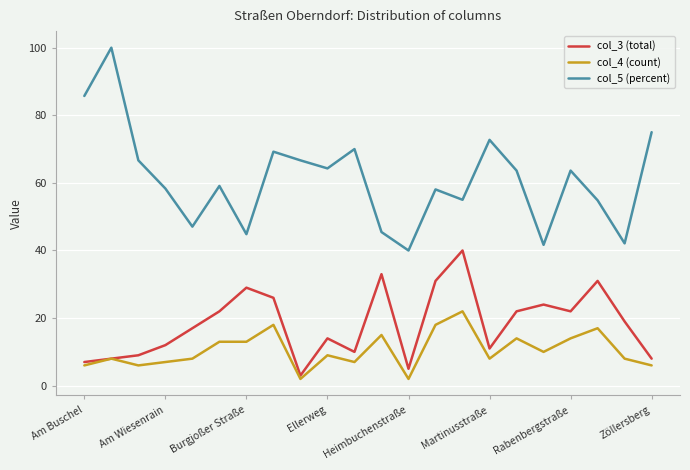

What is the lowest value of the col_3 (total) series?

3.0